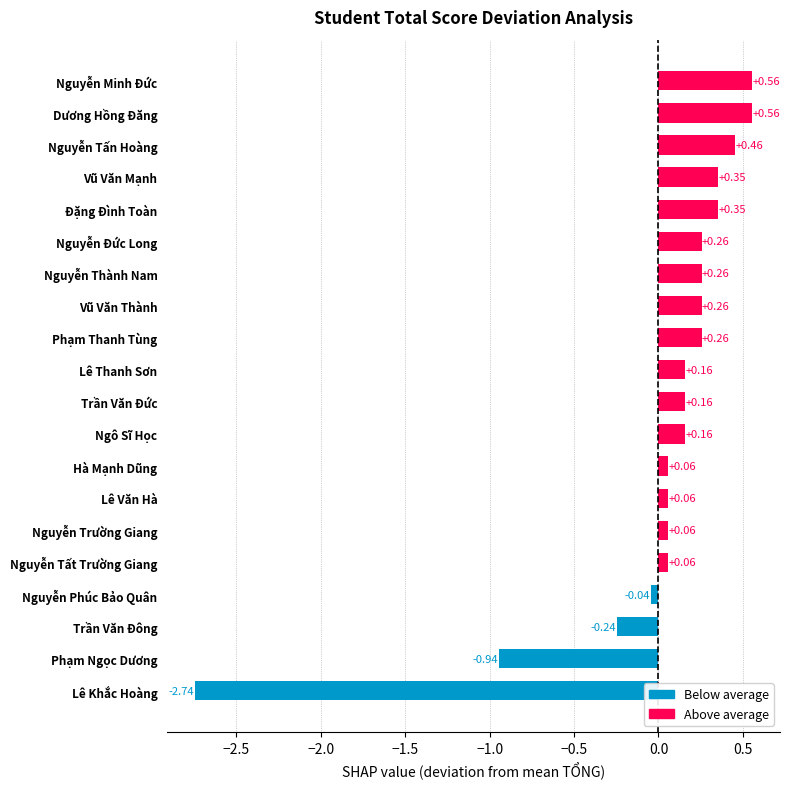

What is the difference between the second highest and minimum values?

3.3